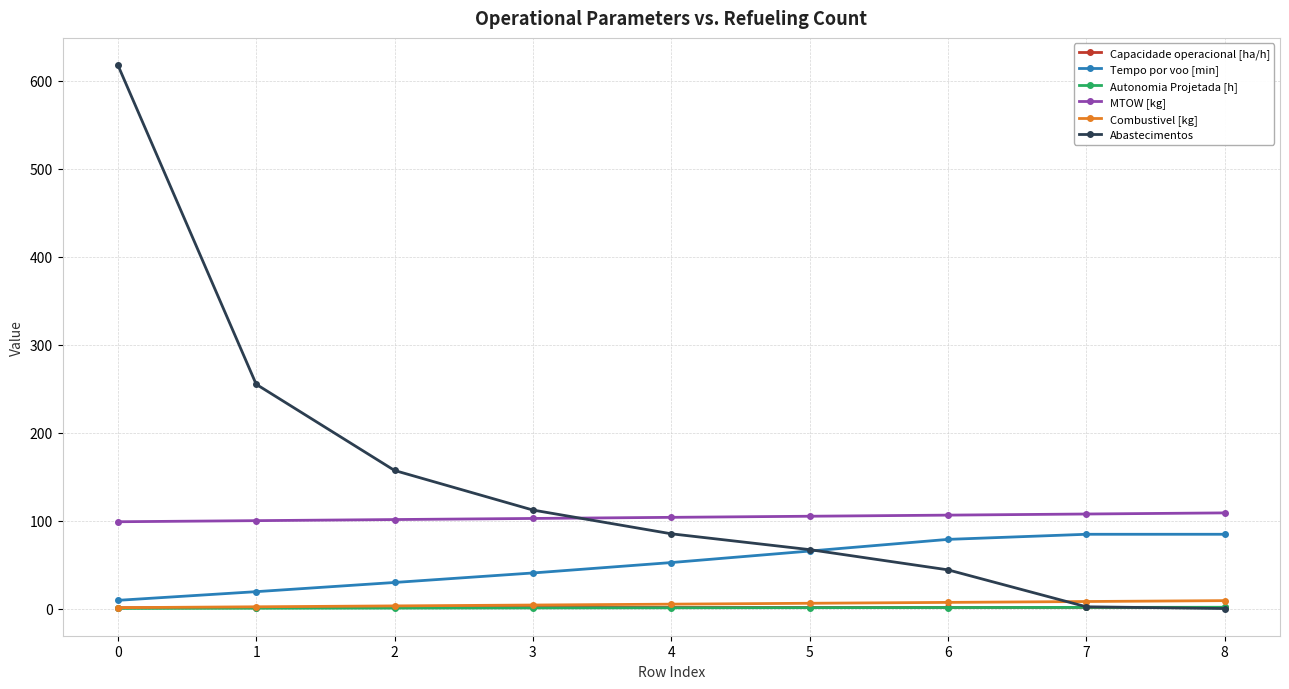

Which series has the widest spread of values?

Abastecimentos